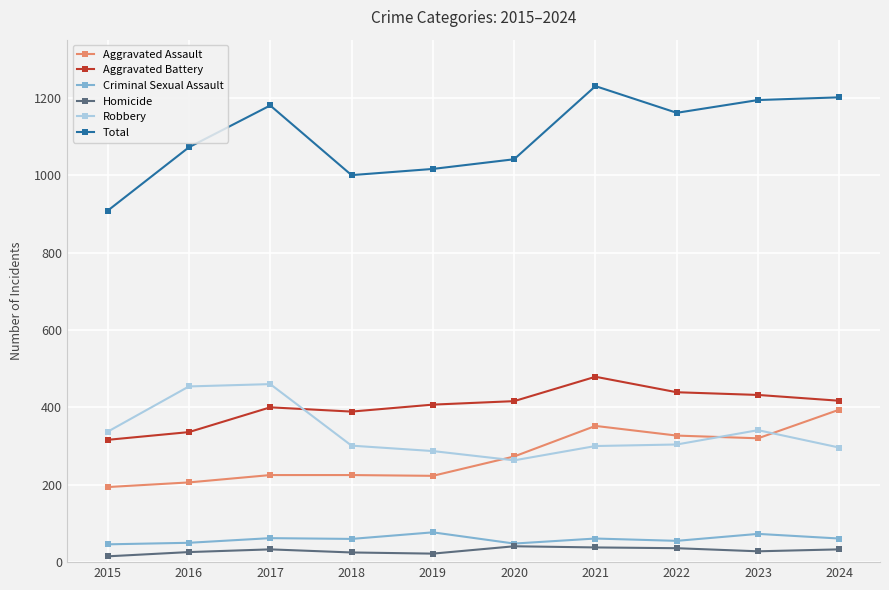

What is the difference between the highest and lowest values at 2022?

1125